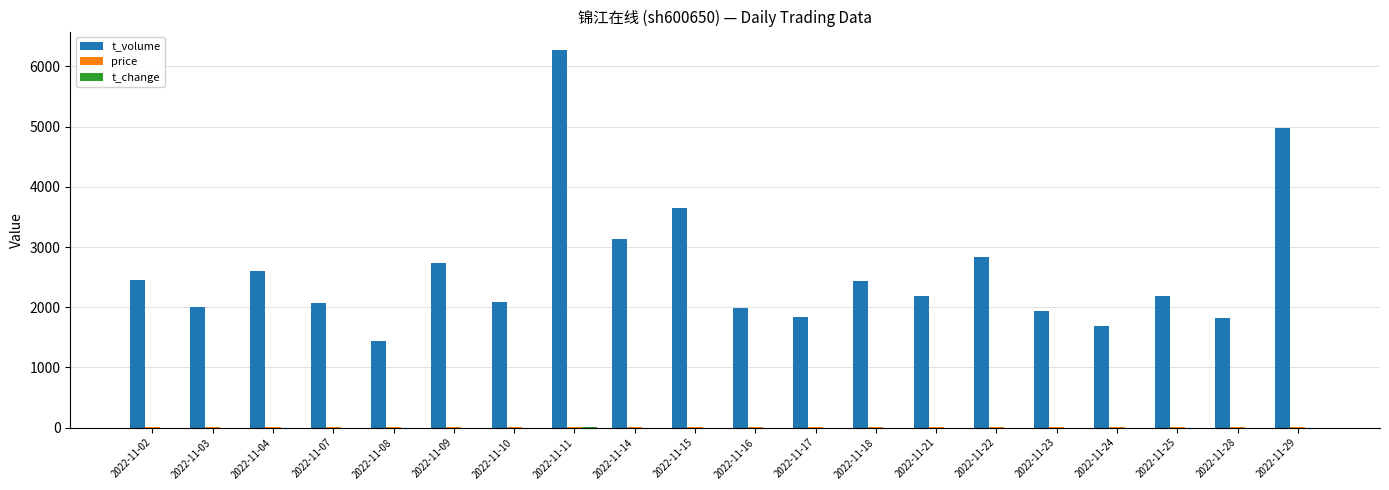

What is the greatest value displayed?

6267.0